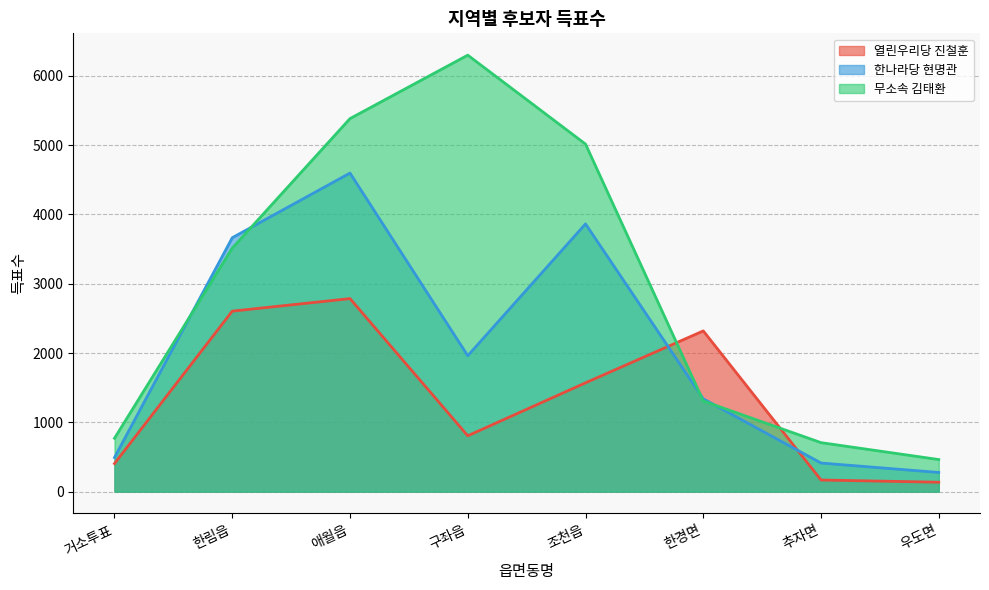

What is the difference between the 한나라당 현명관 values at 한림읍 and 구좌읍?

1702